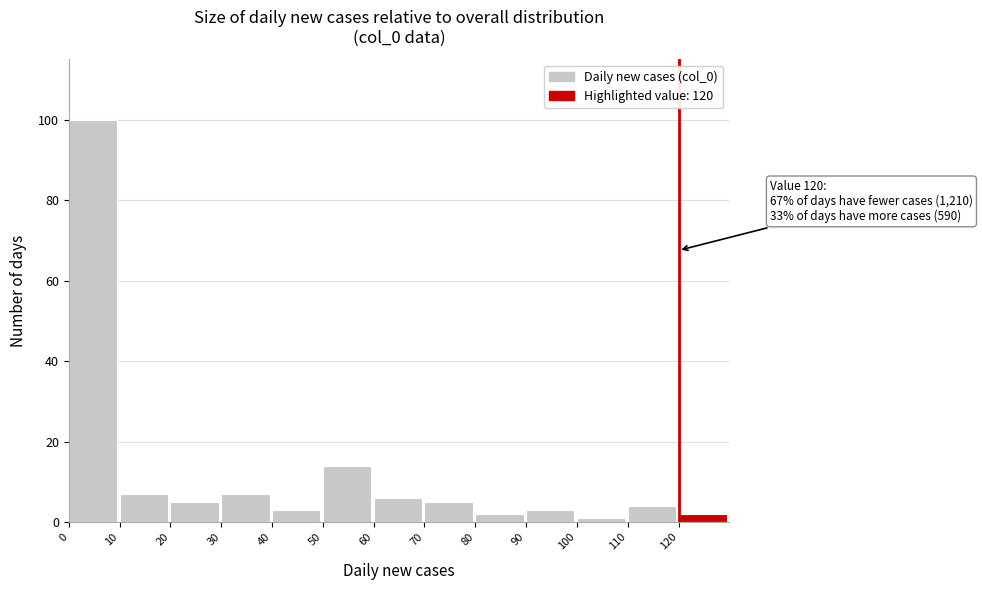

Which range on the x-axis has the tallest bar?

0 to 10